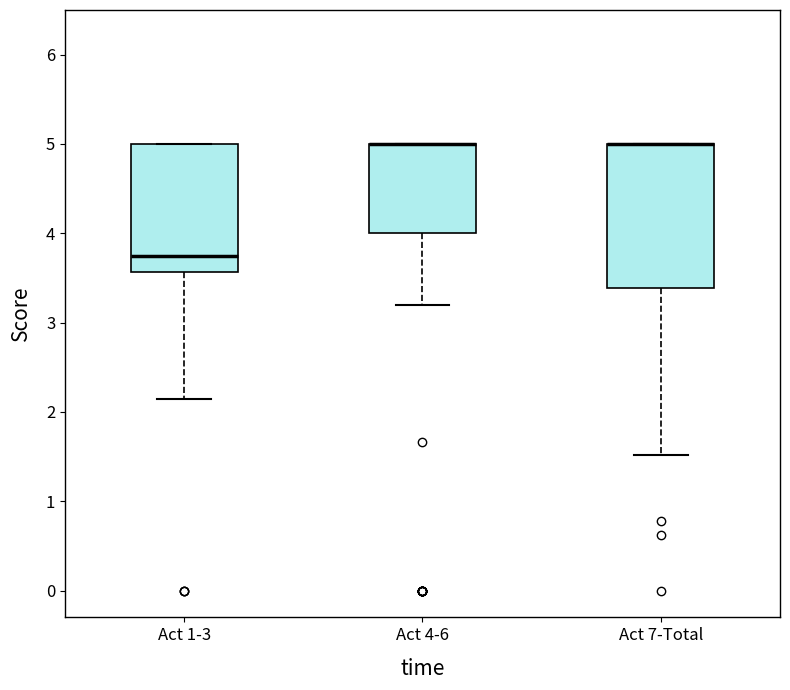

Where is the lower edge of the box for Act 7-Total on the y-axis? The values are not printed on the chart, so give them approximately, as read against the axis.

3.4